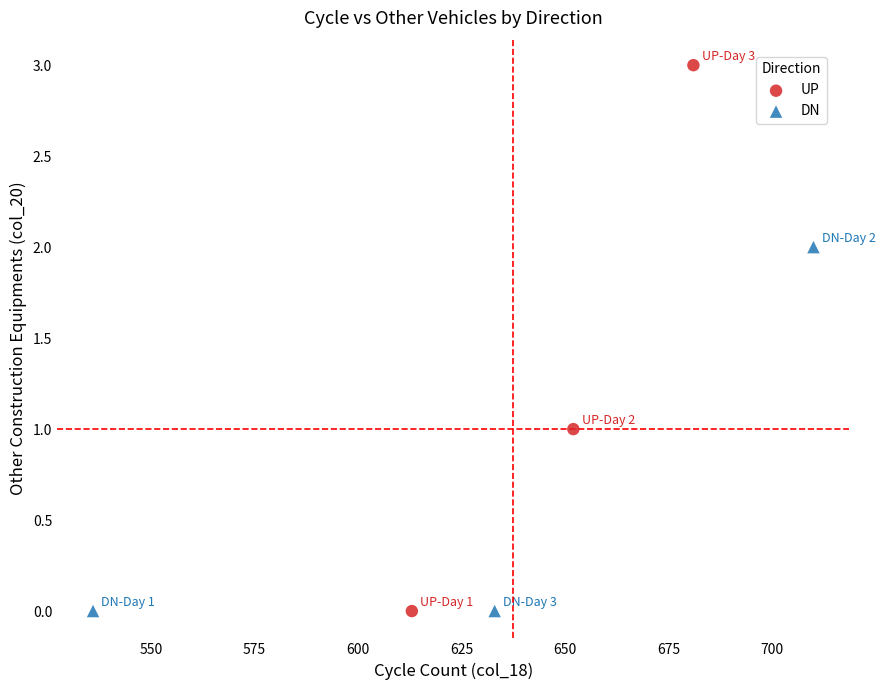

What are all the series names shown in the legend?

UP, DN